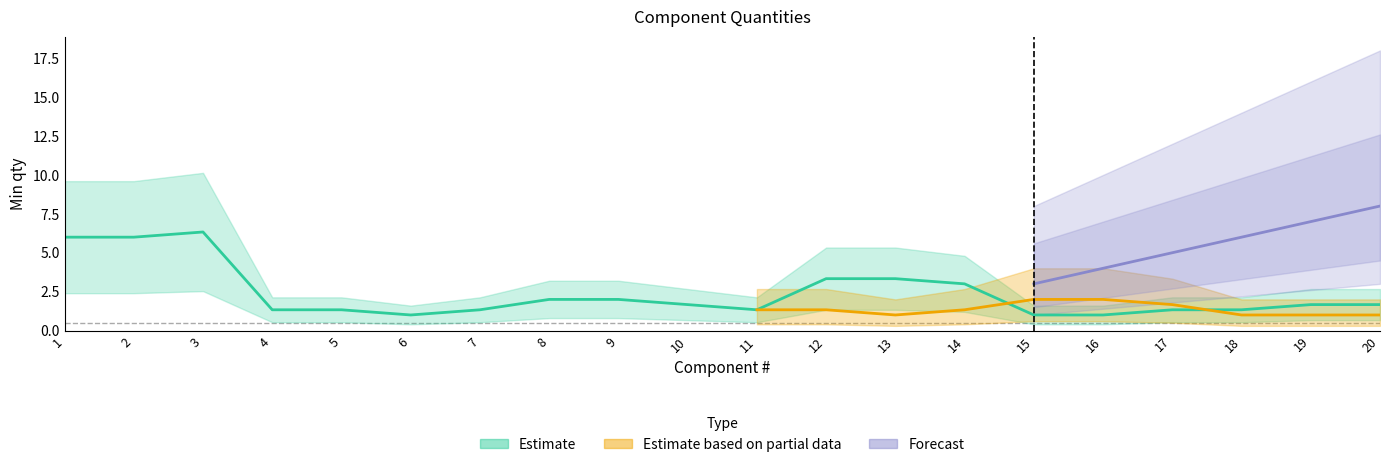

Is the value of Estimate based on partial data at 17 greater than the value of Estimate at 10?

No